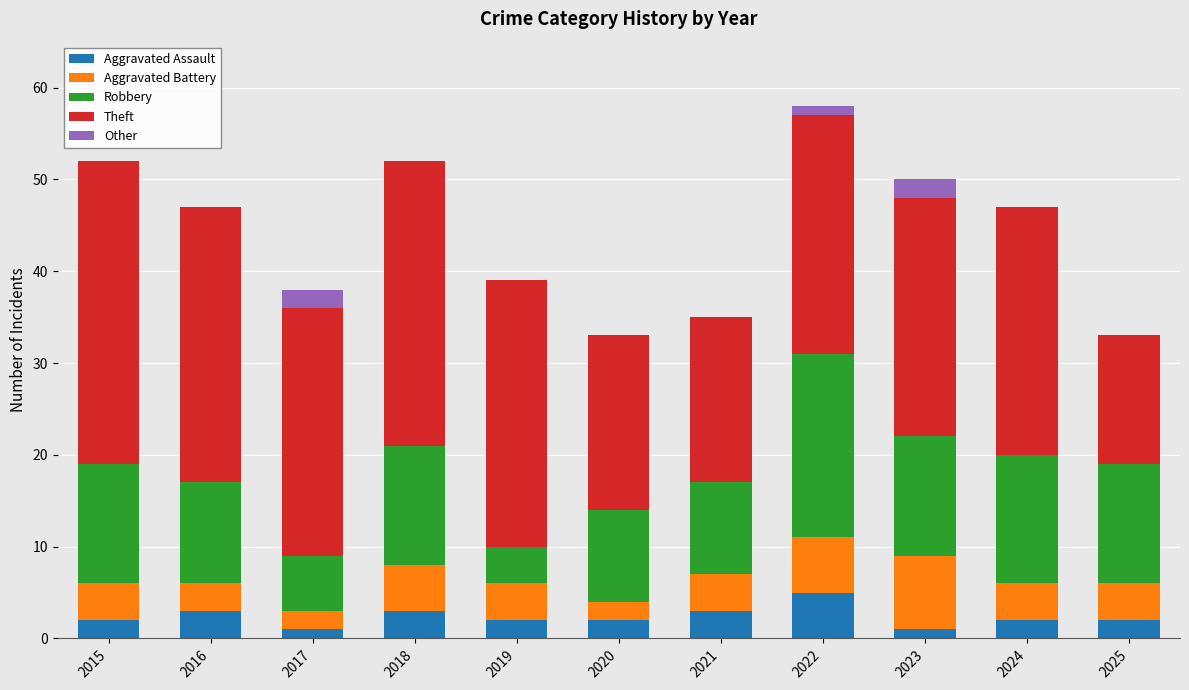

What is the sum of all Aggravated Assault values?

26